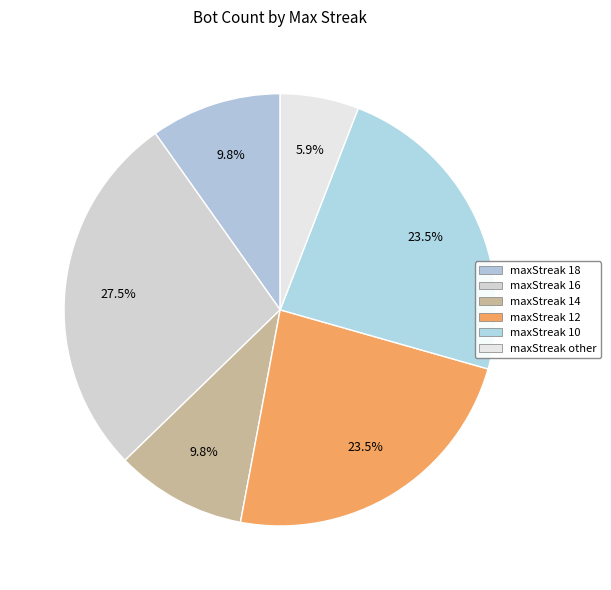

Combined, what portion of the pie is maxStreak 12 and maxStreak 14?

33.3%